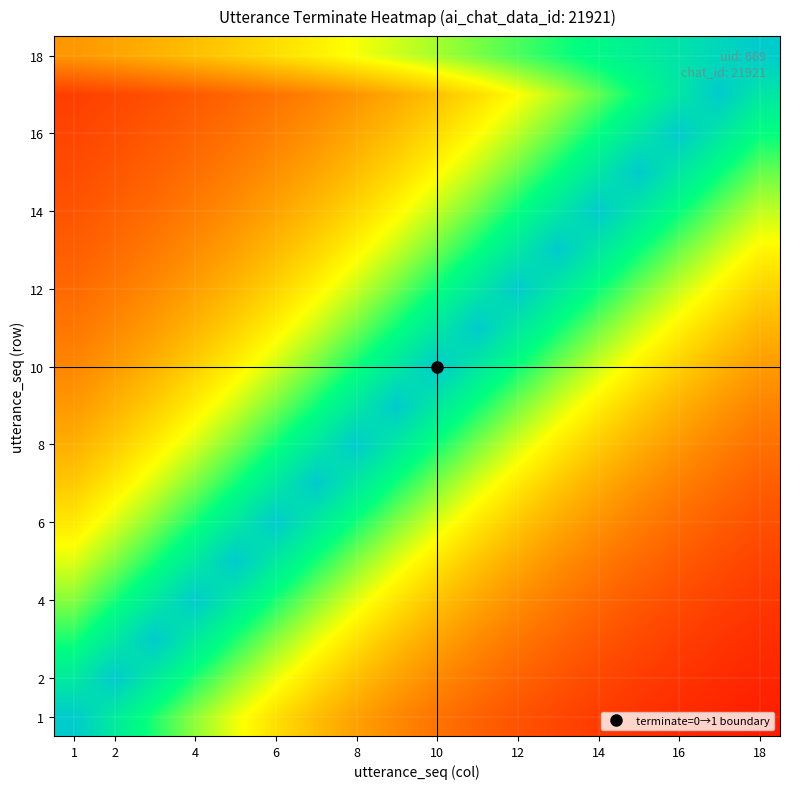

Count the number of data series in this chart.

18